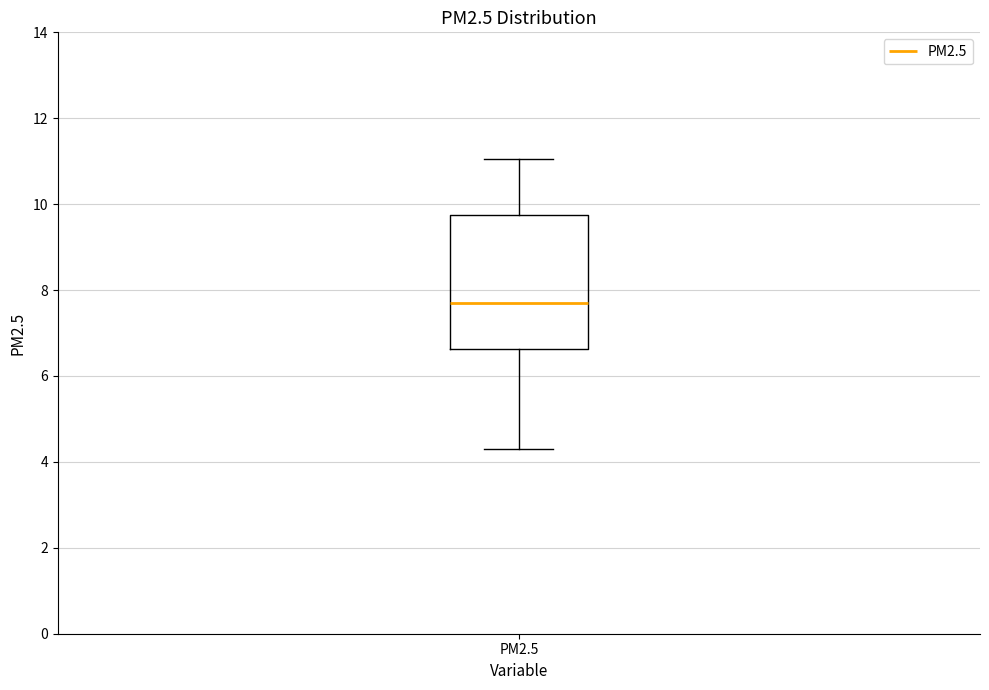

Read this box plot against the y-axis: the position of the median line, the range covered by the box, and the ends of both whiskers. The values are not printed on the chart, so give them approximately, as read against the axis.

median 7.8, box 6.6 to 9.8, whiskers 4.2 to 11.0